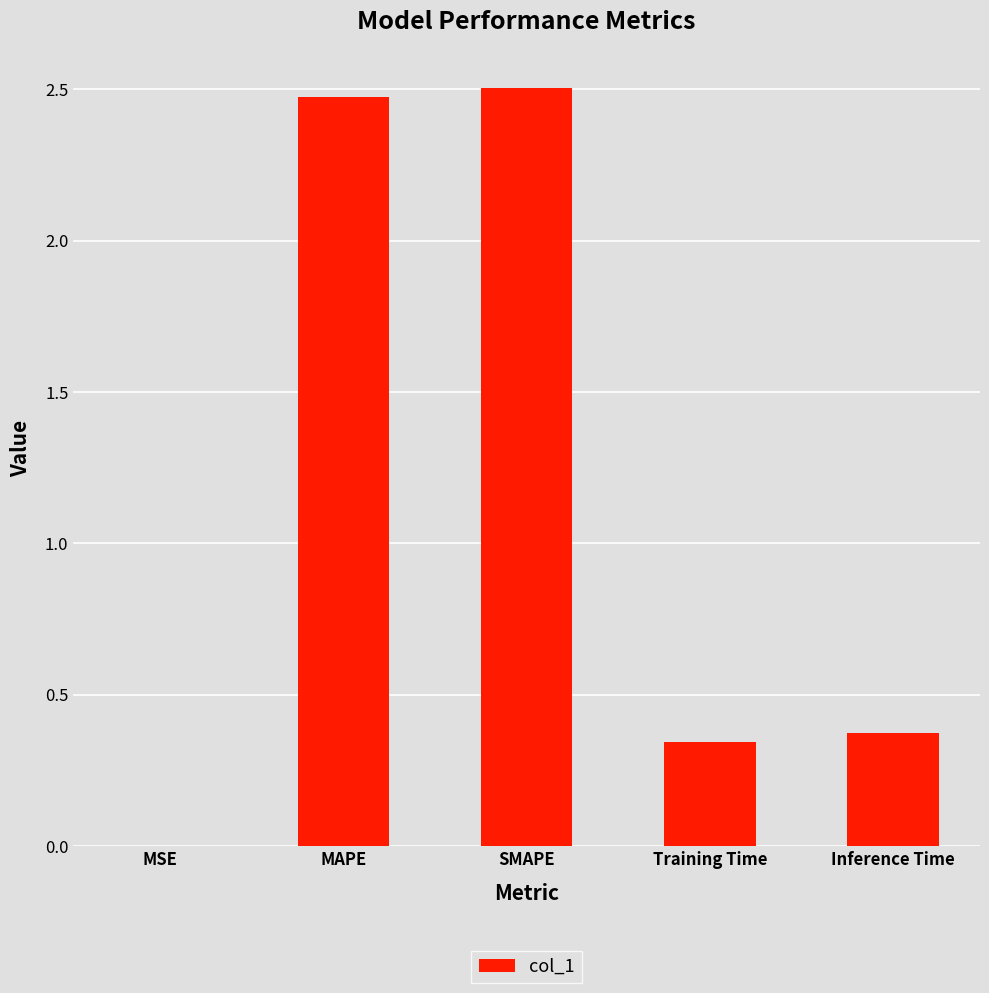

What is the change in value from SMAPE to Inference Time?

-2.1